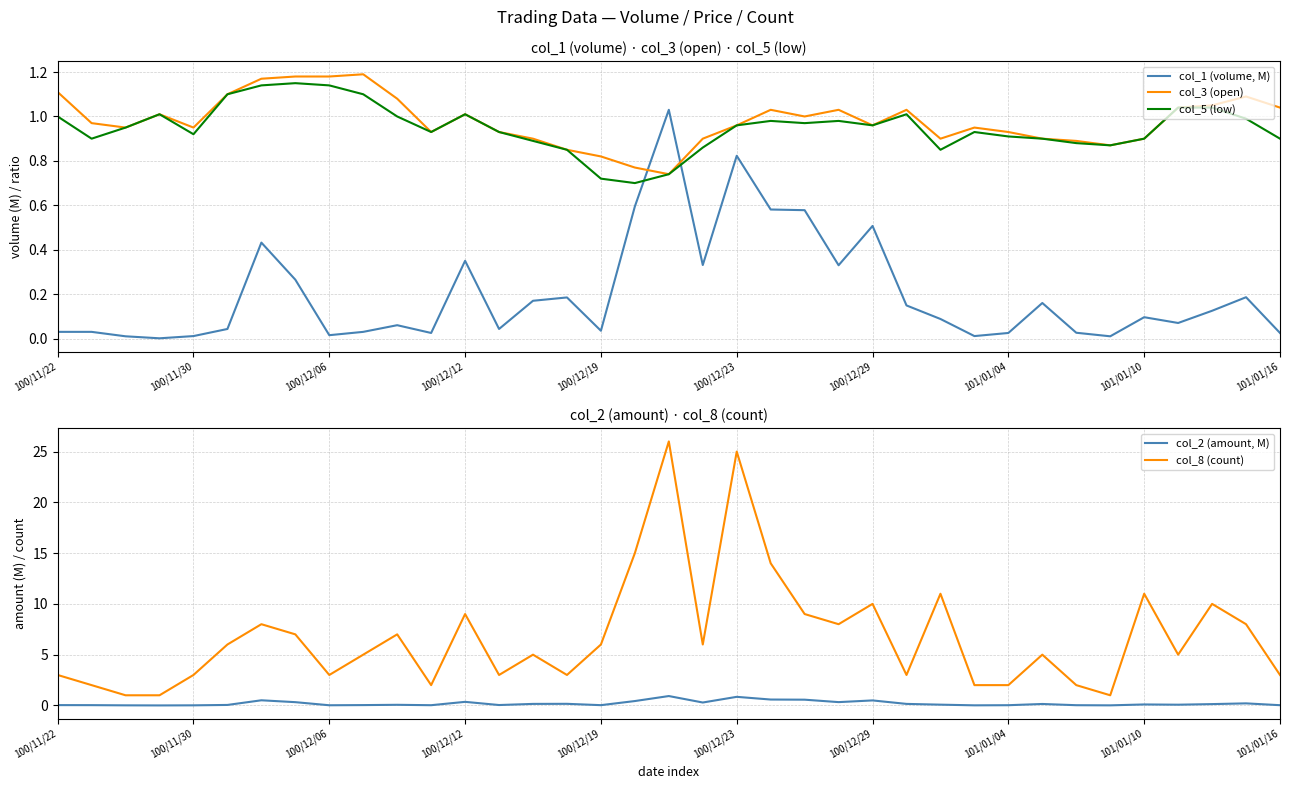

True or false: col_5 (low) has more than 0 points higher than both neighbors.

True